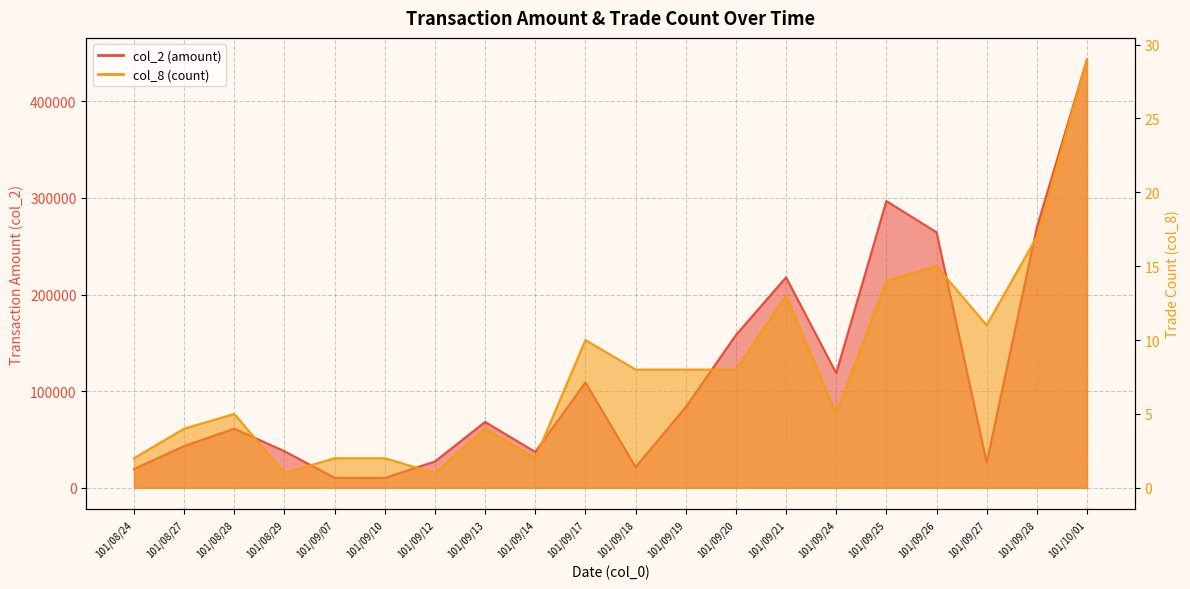

Reading right to left, extract all data points from this chart.

col_2: 443370	269340	26000	264370	296710	118600	217760	158030	83420	21470	109030	37050	68130	27200	10200	10300	37800	61200	43200	19400
col_8: 29	17	11	15	14	5	13	8	8	8	10	2	4	1	2	2	1	5	4	2